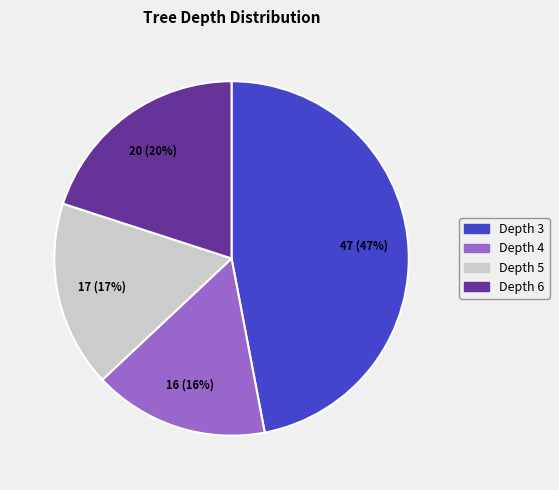

Is there any slice that represents more than half of the pie?

No